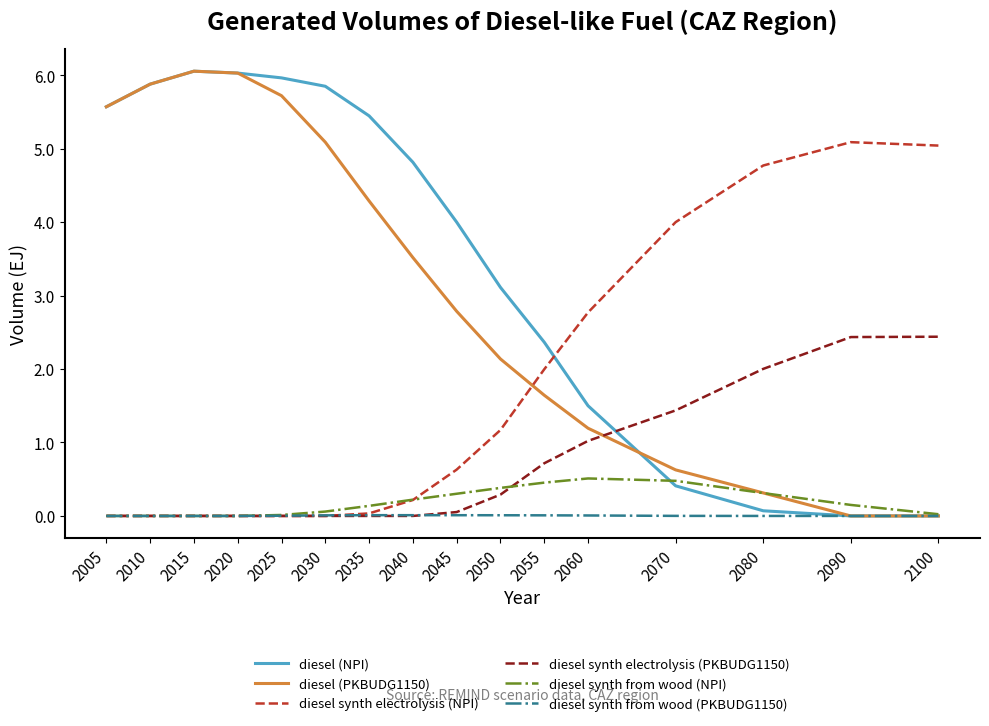

The diesel (PKBUDG1150) series shows 6.0 at 2020. True or false?

True